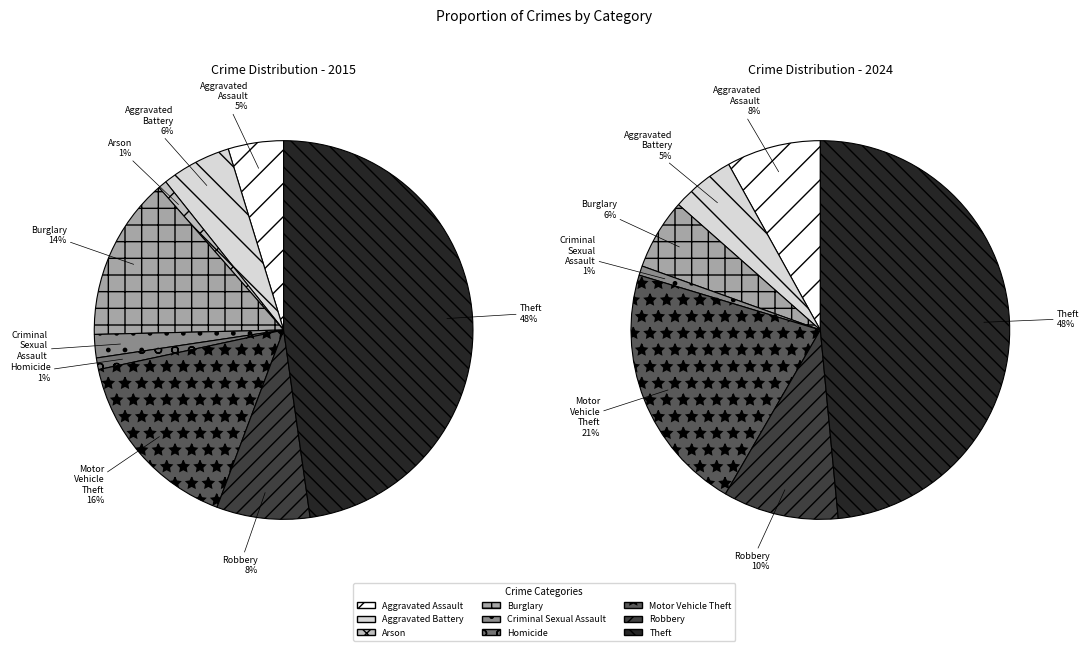

Is Aggravated Battery the majority of the pie?

No